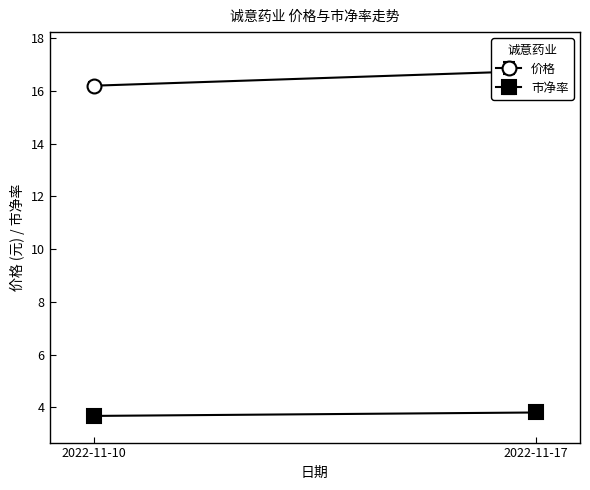

Rank the series at 2022-11-17 from highest to lowest value.

价格, 市净率